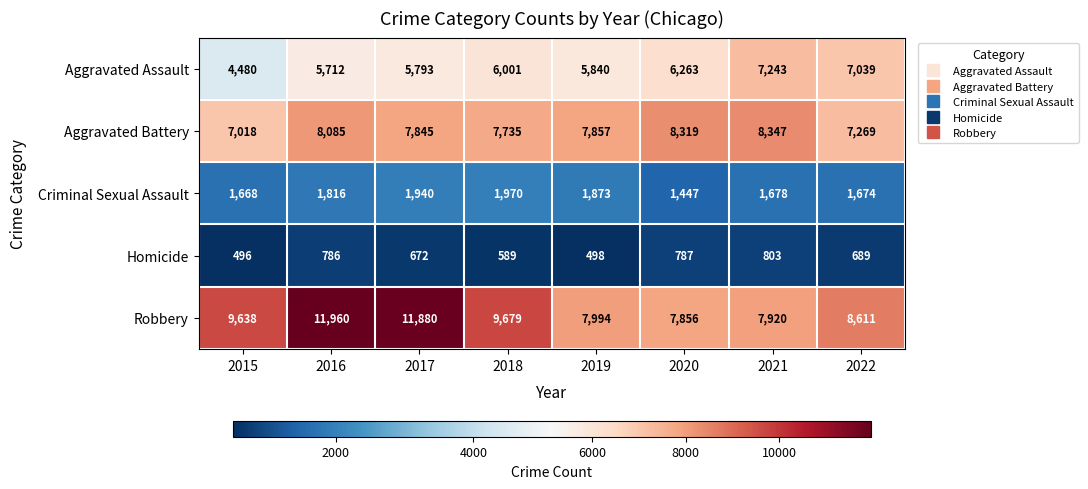

Which series has the largest range (max minus min)?

Robbery